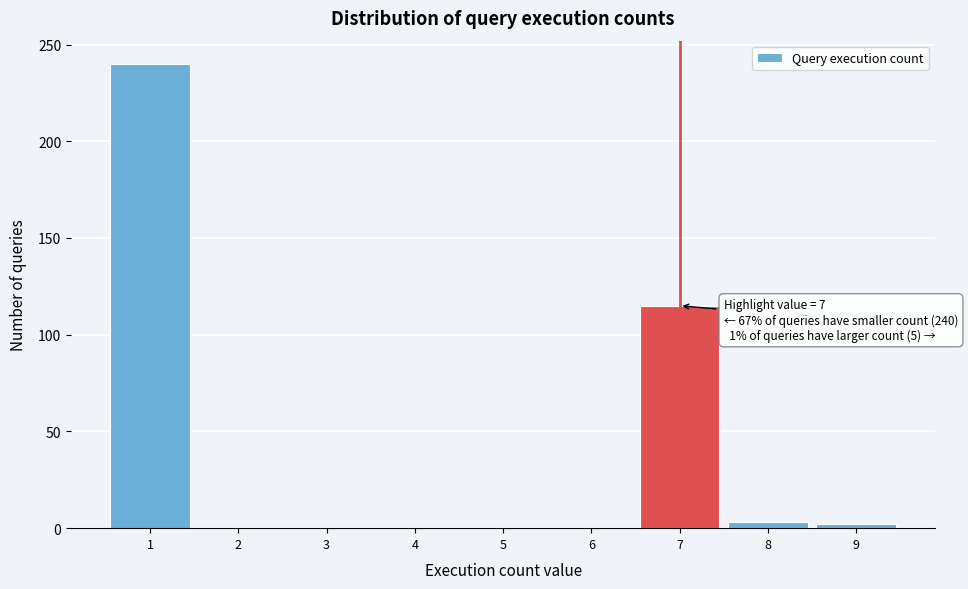

Which range on the x-axis has the tallest bar?

0.5 to 1.5